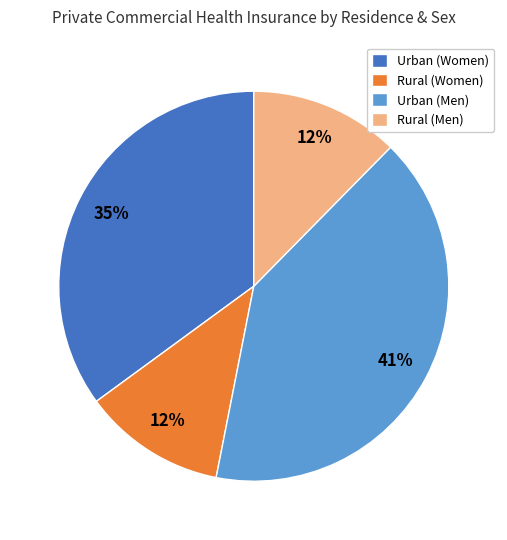

Which has a higher value, Urban (Men) or Rural (Men)?

Urban (Men)